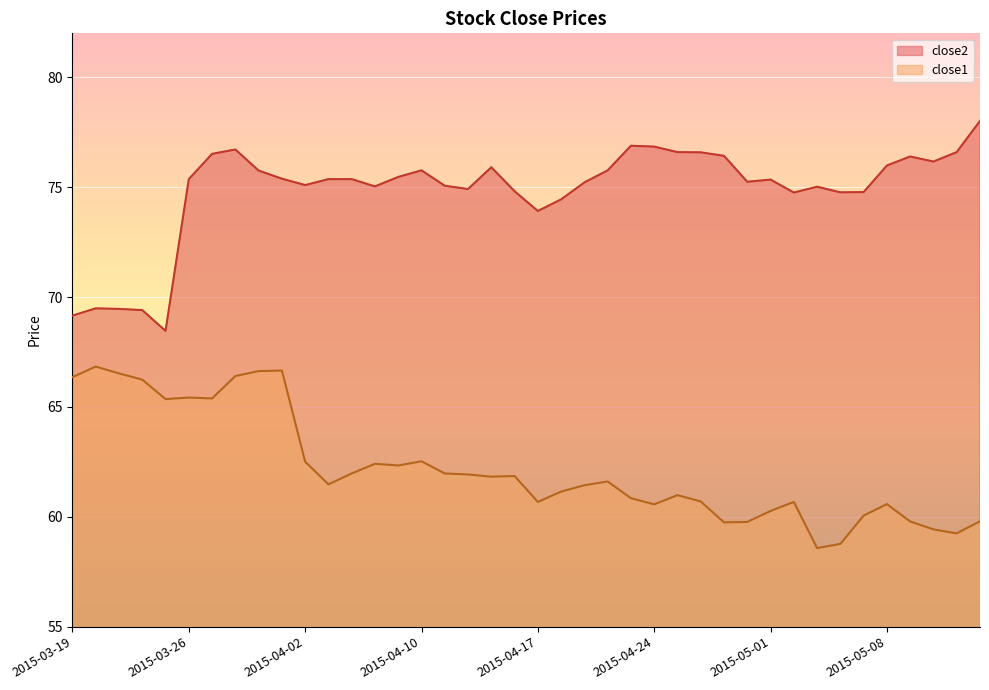

True or false: close2 has a value of 129.7 at 2015-04-24.

False